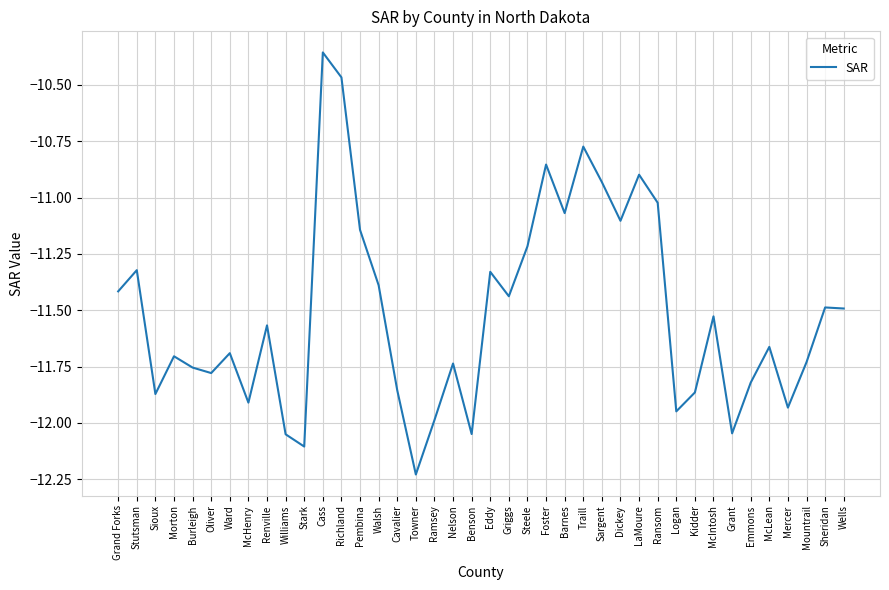

What is the difference between the maximum and minimum values?

1.9